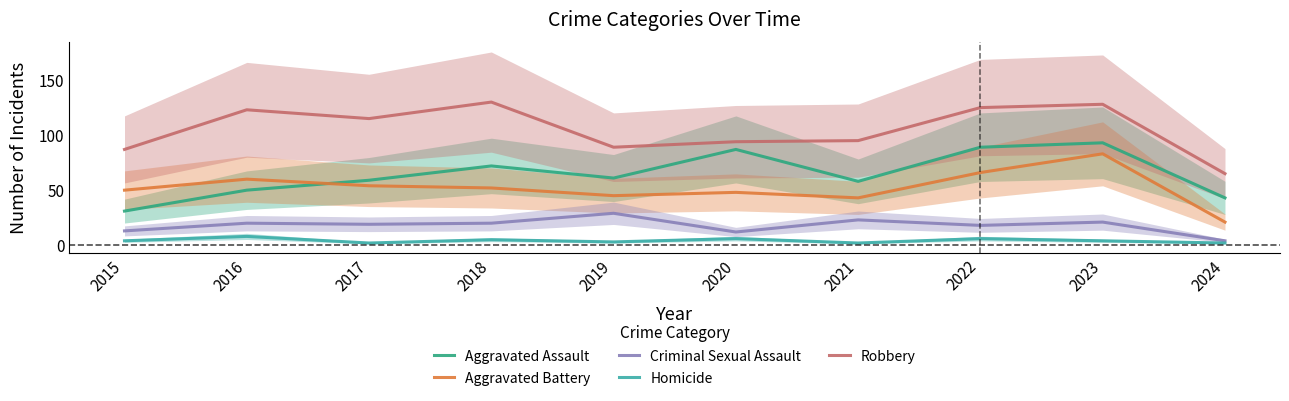

Reading left to right, list all the values displayed in this chart.

Aggravated Assault: 31	50	59	72	61	87	58	89	93	43
Aggravated Battery: 50	60	54	52	45	48	43	66	83	21
Criminal Sexual Assault: 13	20	19	20	29	12	23	18	21	4
Homicide: 4	8	2	5	3	6	2	6	4	2
Robbery: 87	123	115	130	89	94	95	125	128	65